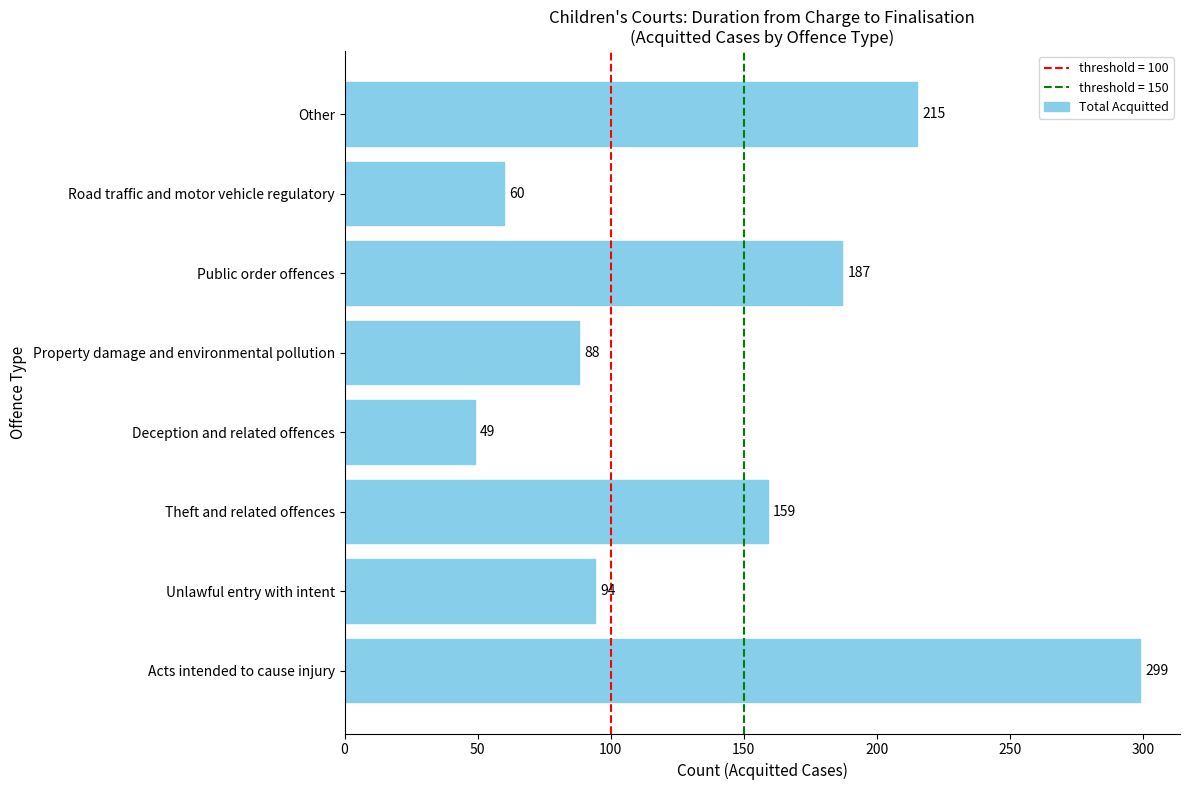

True or false: the data shows 442 at Acts intended to cause injury.

False